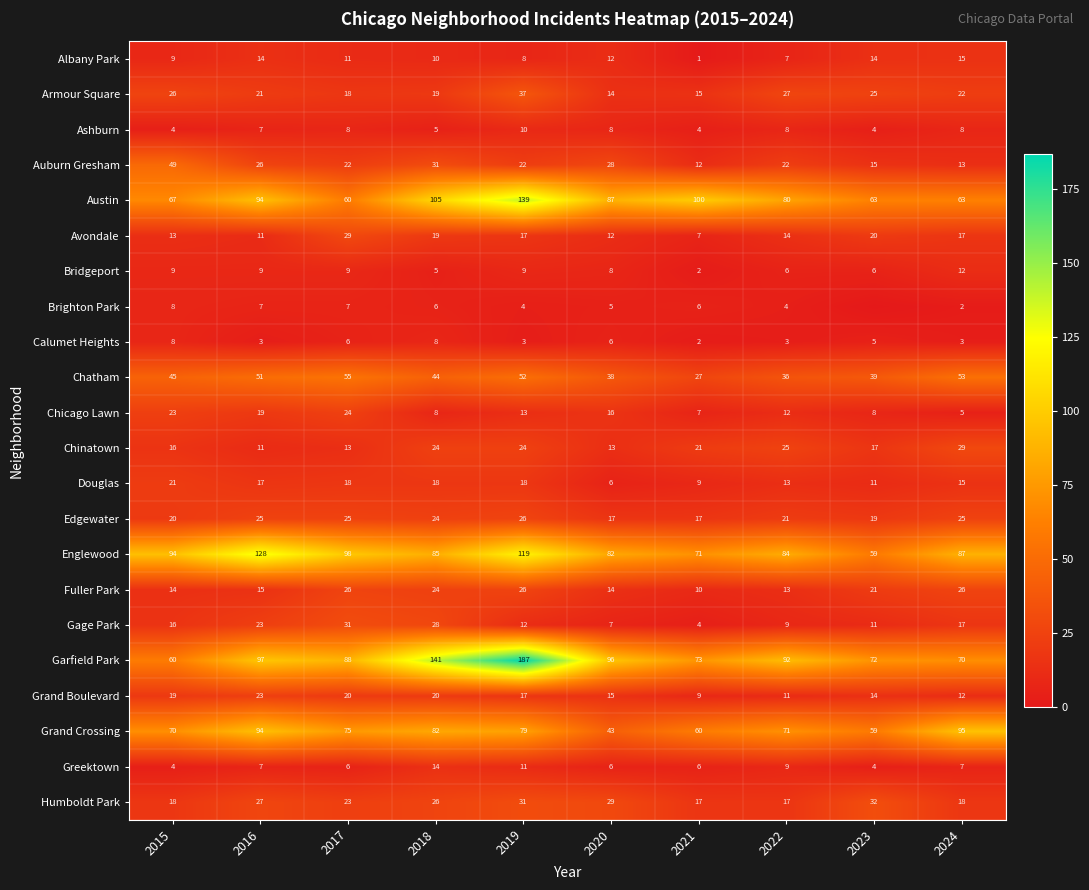

What is the sum of the Albany Park values at 2016 and 2024?

29